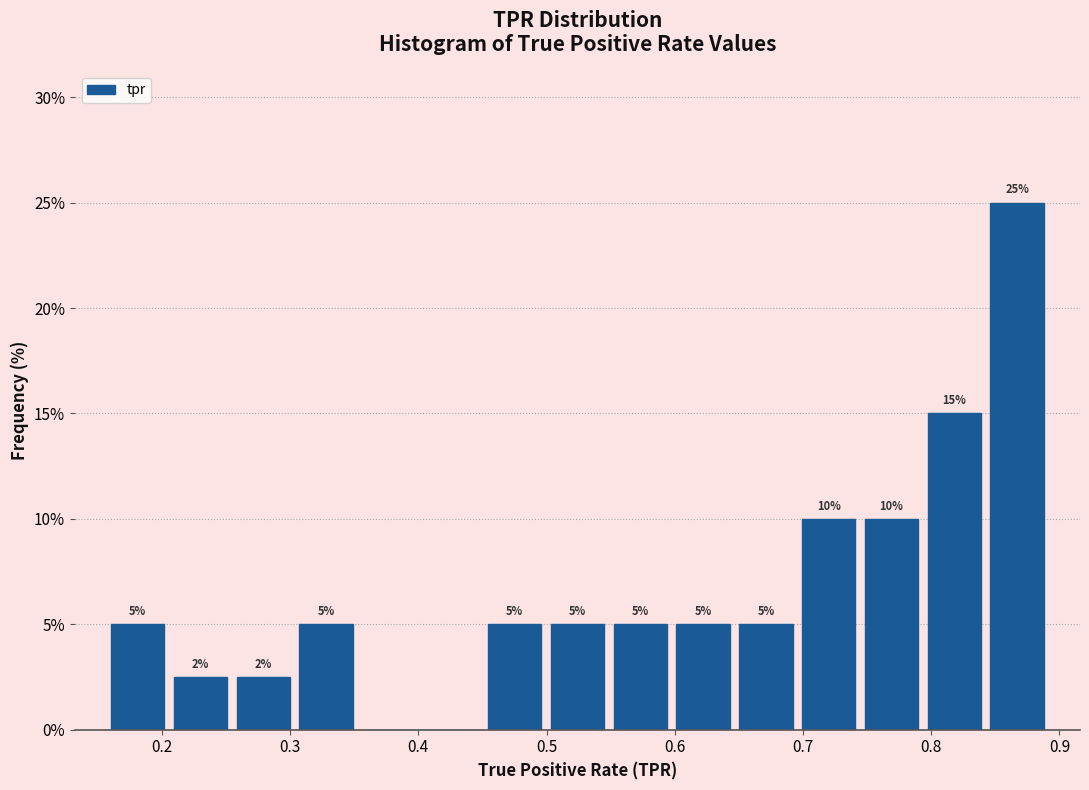

Over which range of the x-axis is the bar tallest?

0.84 to 0.89